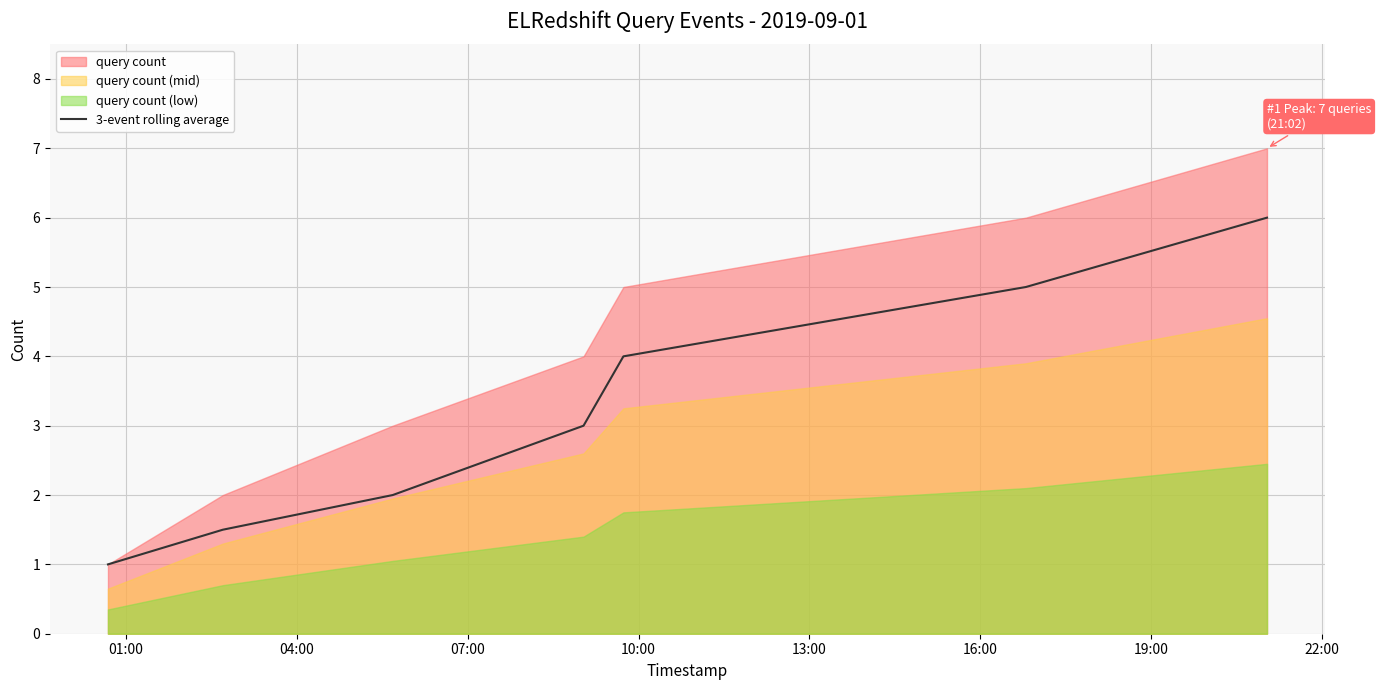

What is the difference between the second highest and second lowest values?

3.5